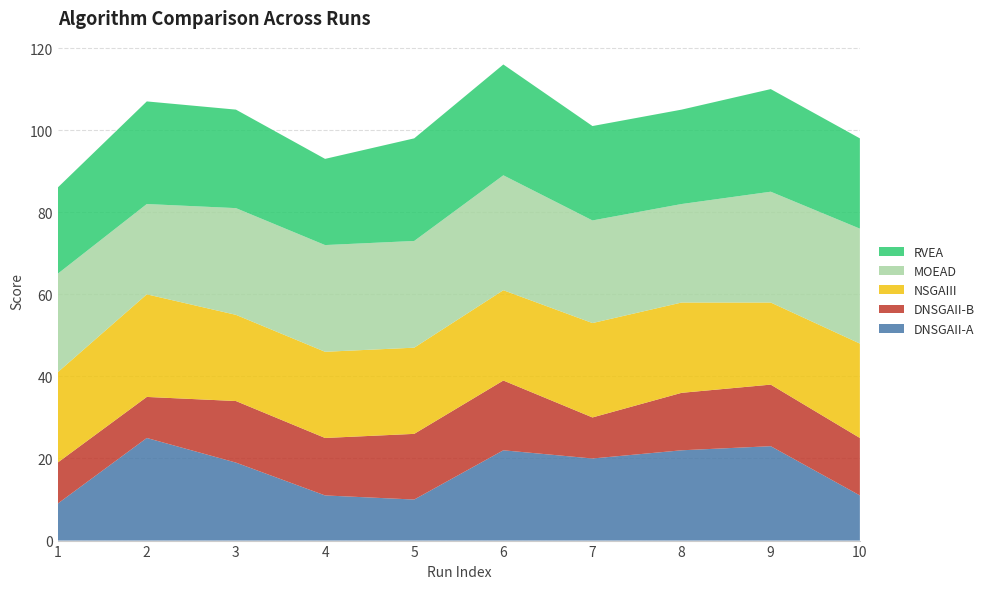

Reading left to right, extract all data points from this chart.

DNSGAII-A: 1=9	2=25	3=19	4=11	5=10	6=22	7=20	8=22	9=23	10=11
DNSGAII-B: 1=10	2=10	3=15	4=14	5=16	6=17	7=10	8=14	9=15	10=14
NSGAIII: 1=22	2=25	3=21	4=21	5=21	6=22	7=23	8=22	9=20	10=23
MOEAD: 1=24	2=22	3=26	4=26	5=26	6=28	7=25	8=24	9=27	10=28
RVEA: 1=21	2=25	3=24	4=21	5=25	6=27	7=23	8=23	9=25	10=22